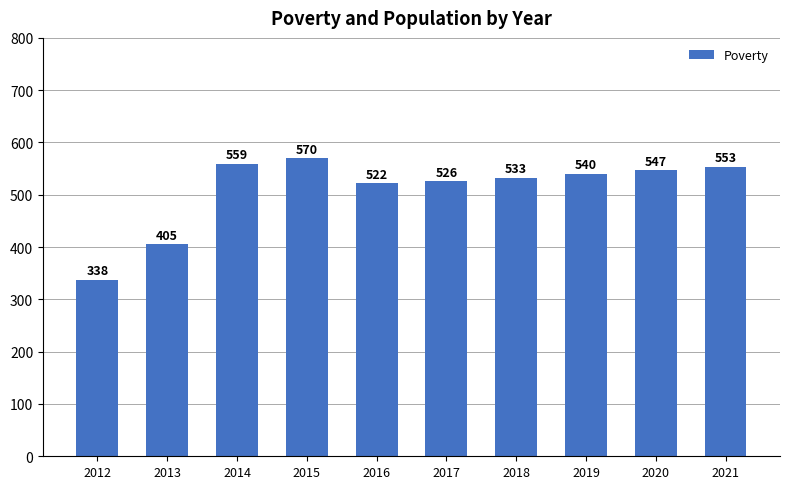

What value does the data have at 2015, to the nearest 5?

570